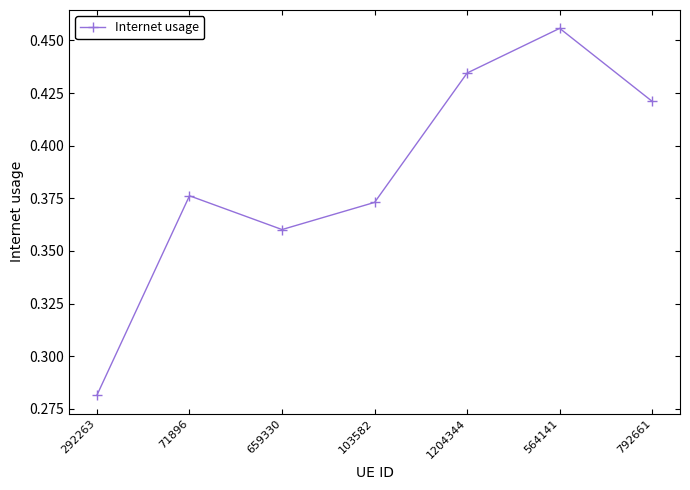

Does the chart display data point markers on the line(s)?

Yes